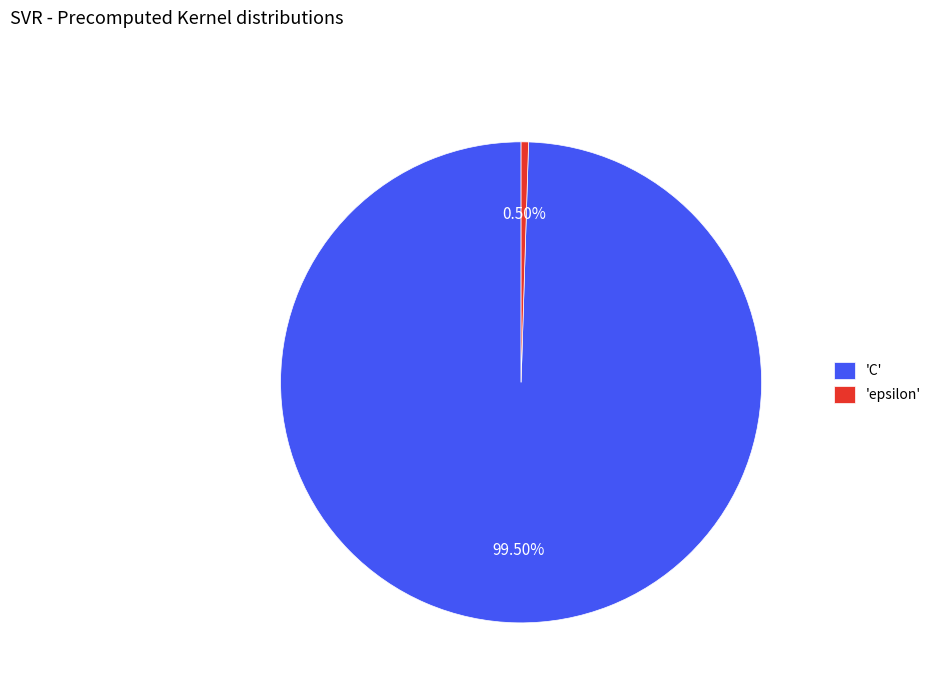

Rank the categories by value from lowest to highest.

'epsilon', 'C'